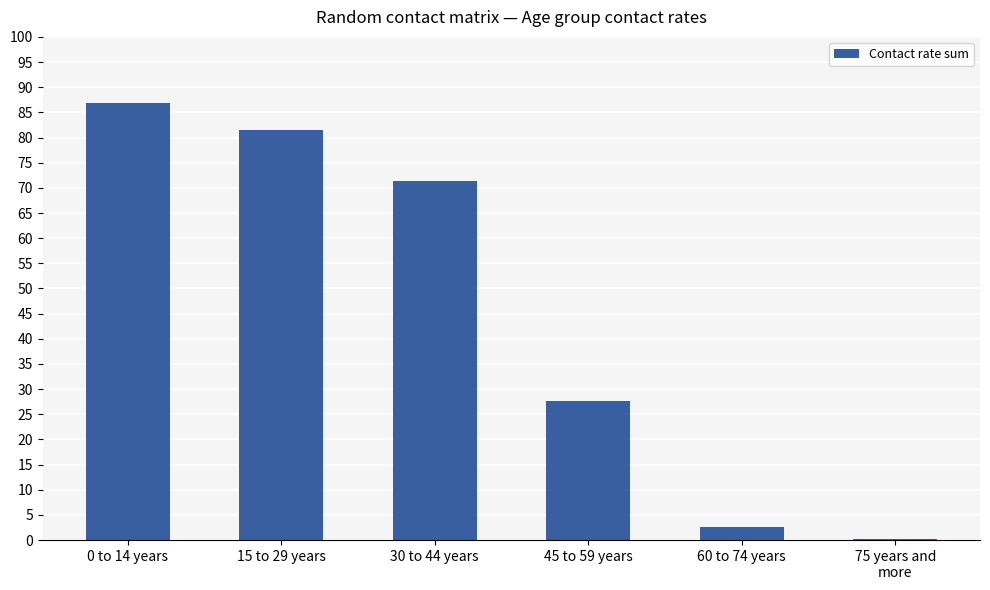

What is the sum of the values at 15 to 29 years and 60 to 74 years?

84.0